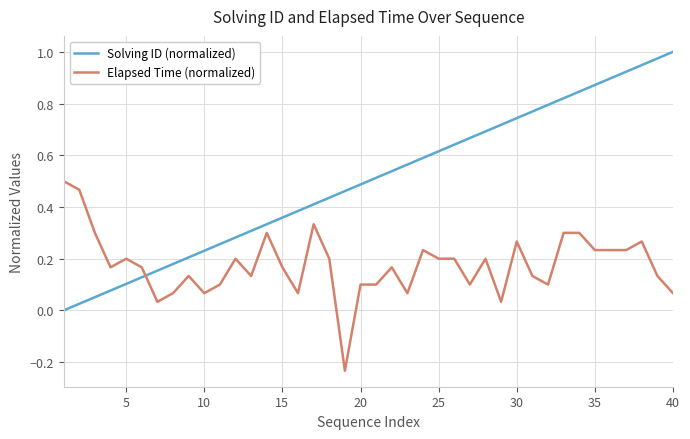

Which series ends up on top after the final intersection of Solving ID (normalized) and Elapsed Time (normalized)?

Solving ID (normalized)